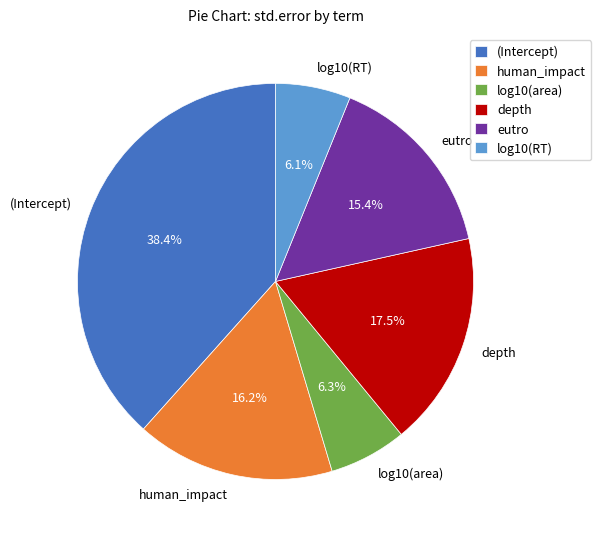

How many segments does this pie chart have?

6